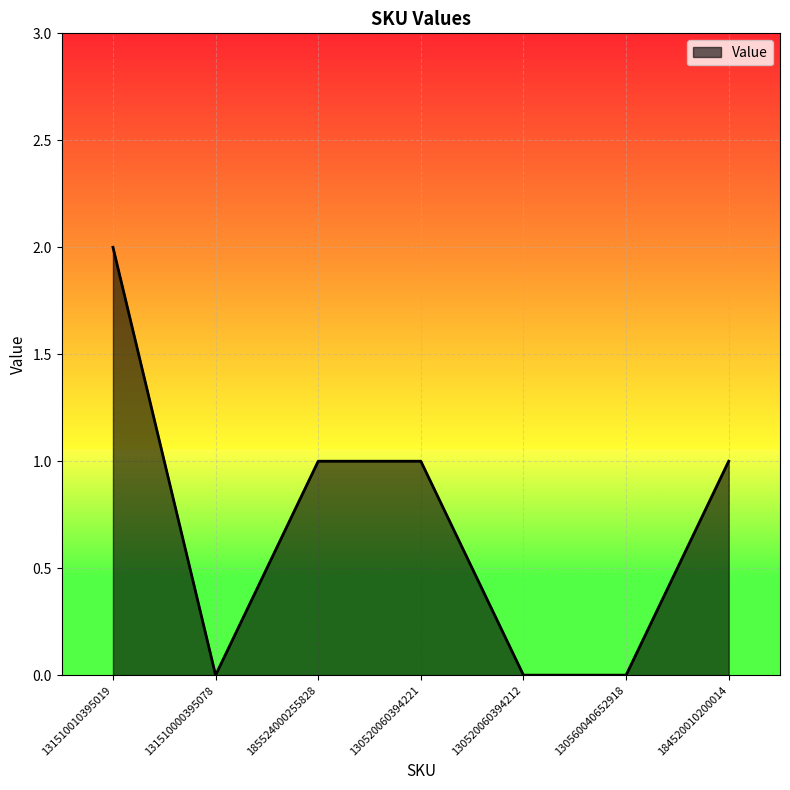

Which category has the highest value across all series?

131510010395019